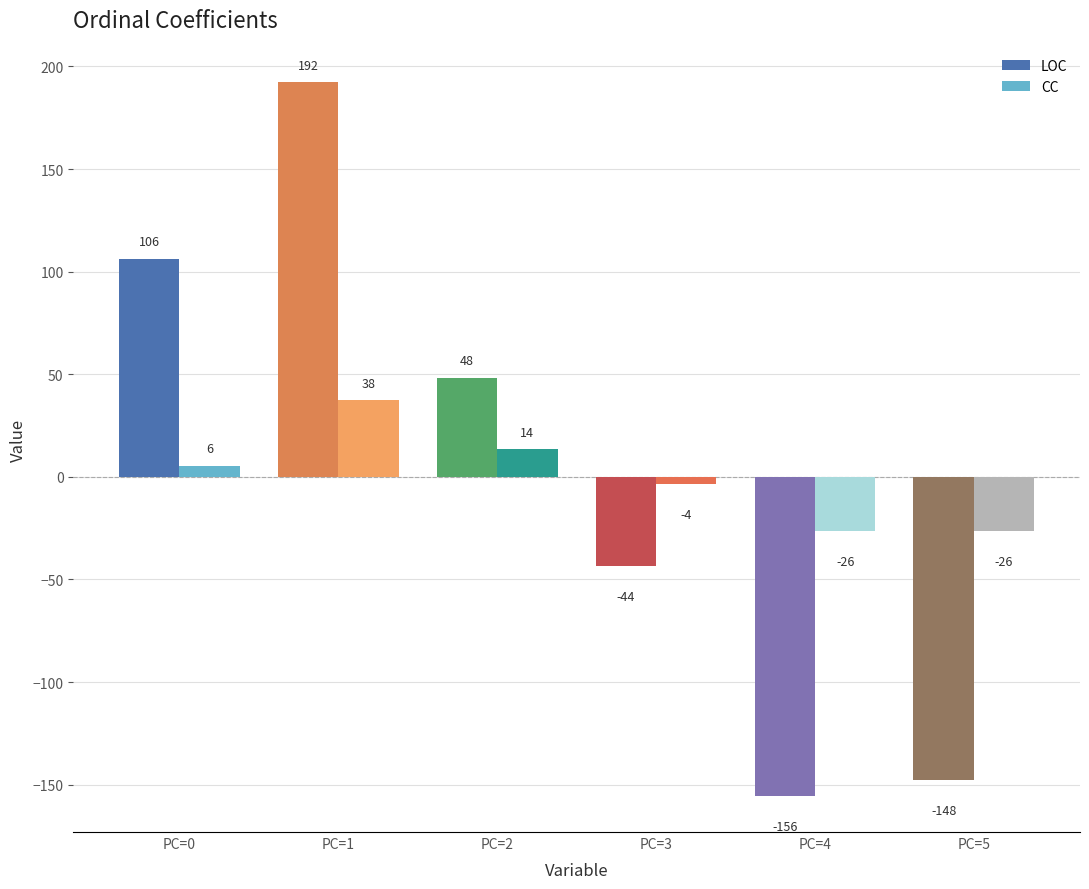

What are all the series names shown in the legend?

LOC, CC